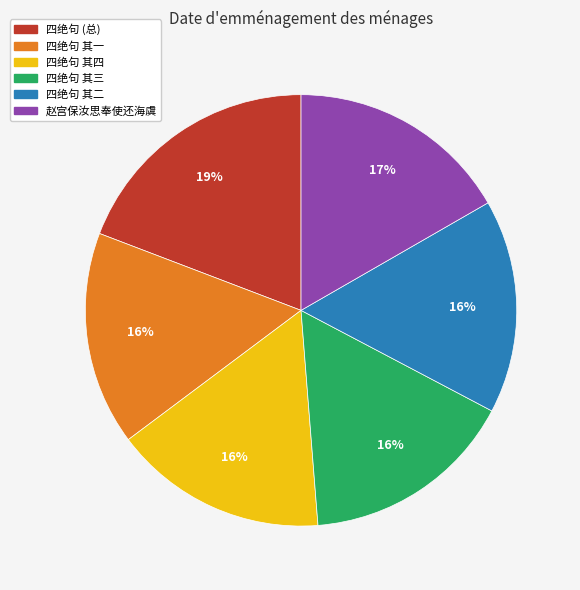

Which has a higher value, 赵宫保汝思奉使还海虞 or 四绝句 (总)?

四绝句 (总)